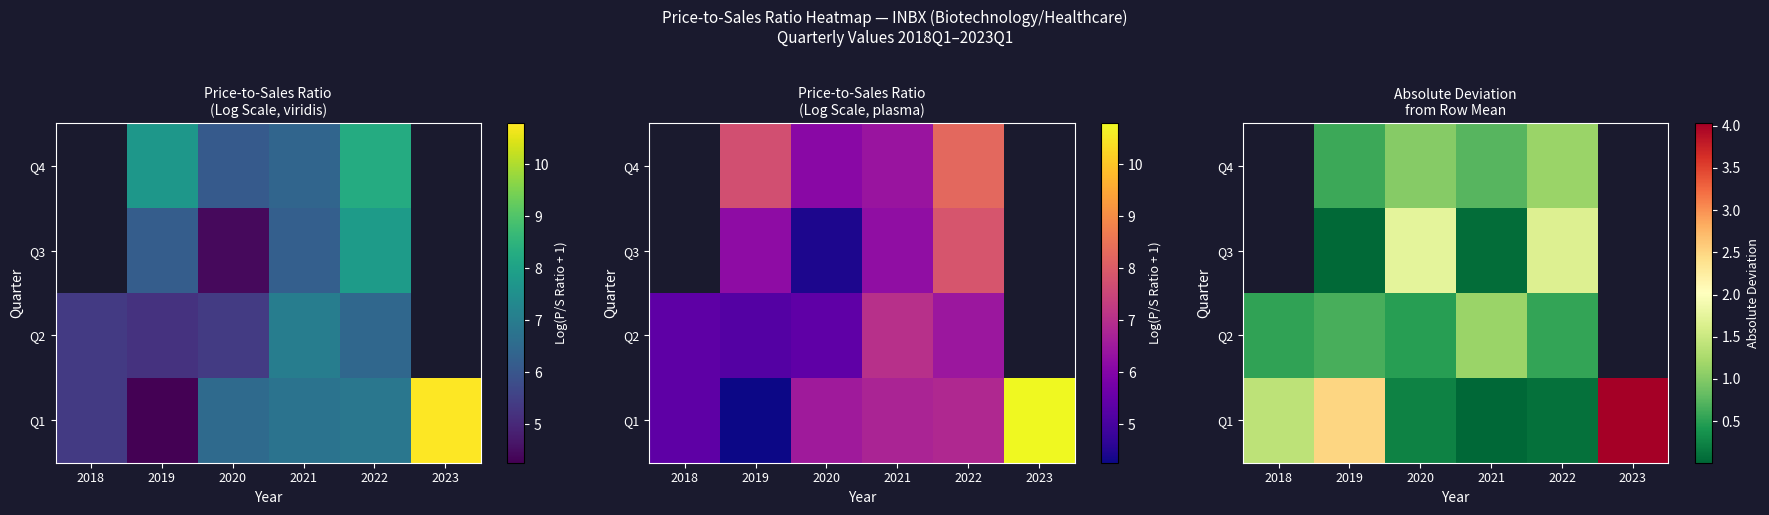

How many positive values does the Q4 series have?

4